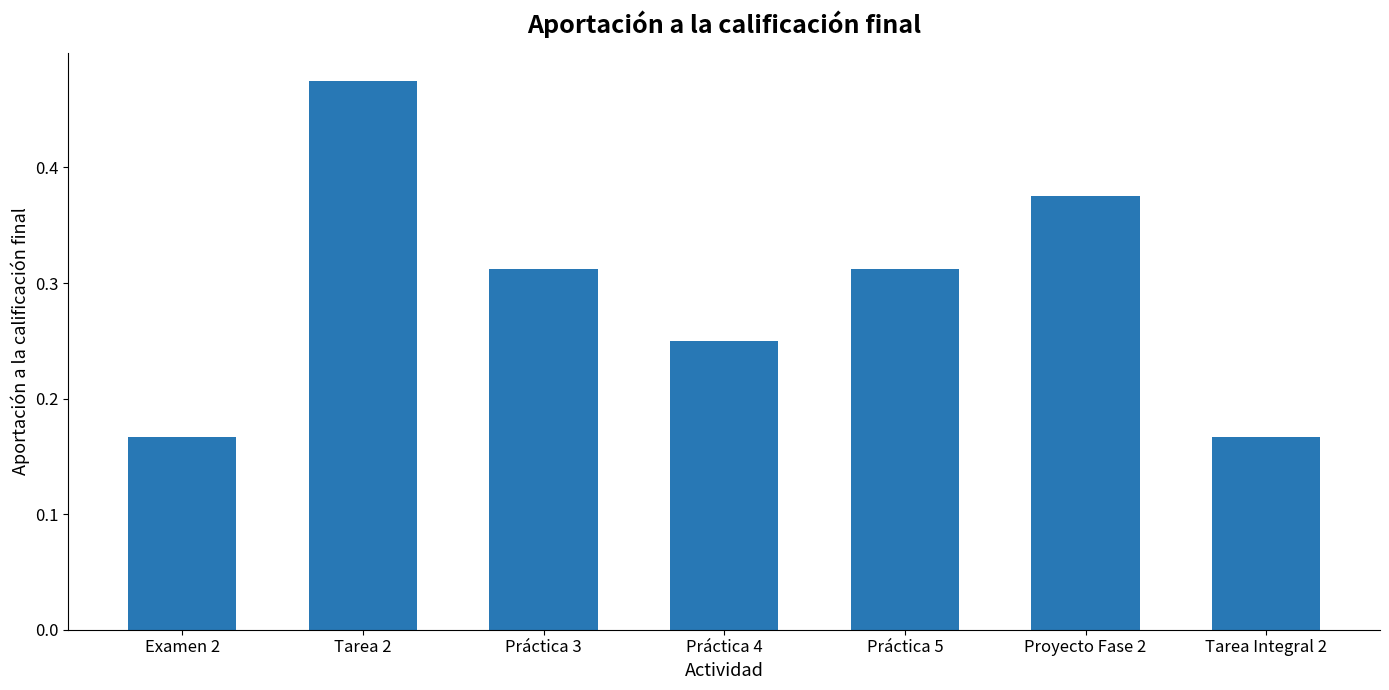

Which has a higher value, Práctica 4 or Tarea 2?

Tarea 2